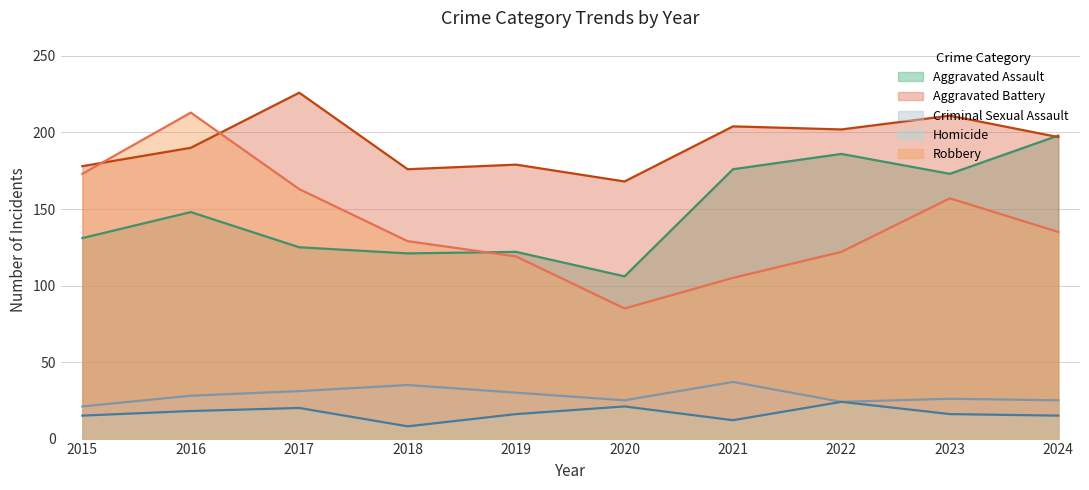

Reading left to right, what are all the values shown in this chart?

Aggravated Assault: 131	148	125	121	122	106	176	186	173	198
Aggravated Battery: 178	190	226	176	179	168	204	202	211	197
Criminal Sexual Assault: 21	28	31	35	30	25	37	24	26	25
Homicide: 15	18	20	8	16	21	12	24	16	15
Robbery: 173	213	163	129	119	85	105	122	157	135